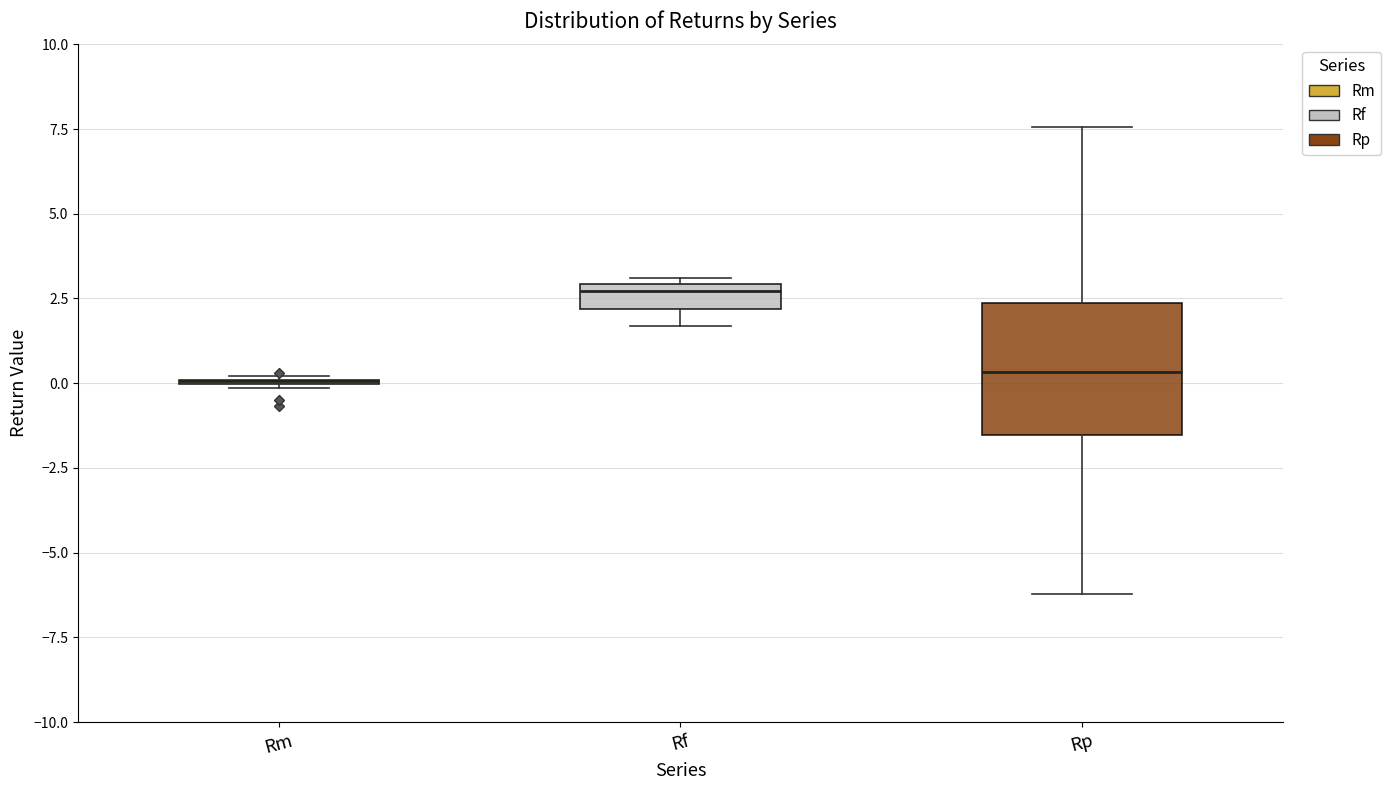

Which box is the tallest, from its lower edge to its upper edge?

Rp